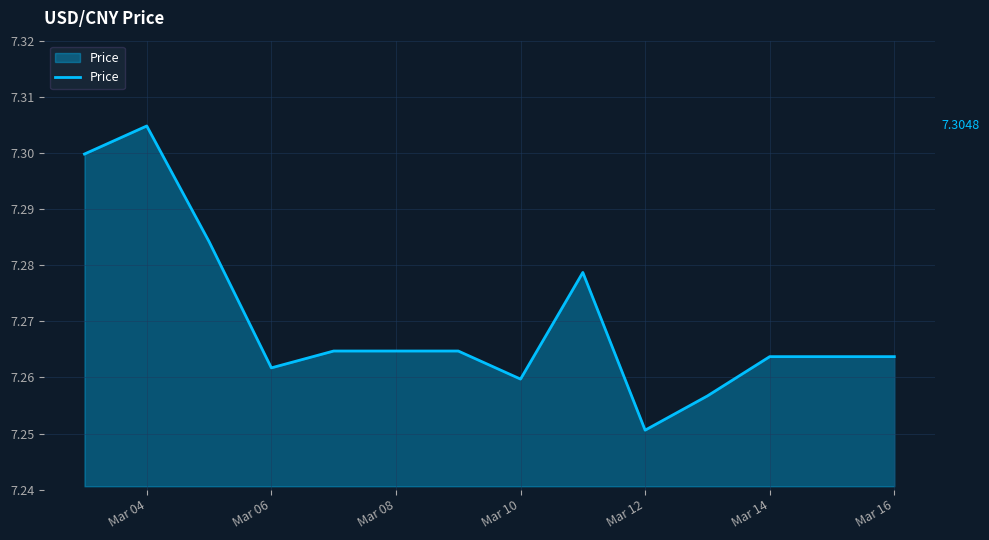

Does the chart display data point markers on the line(s)?

No